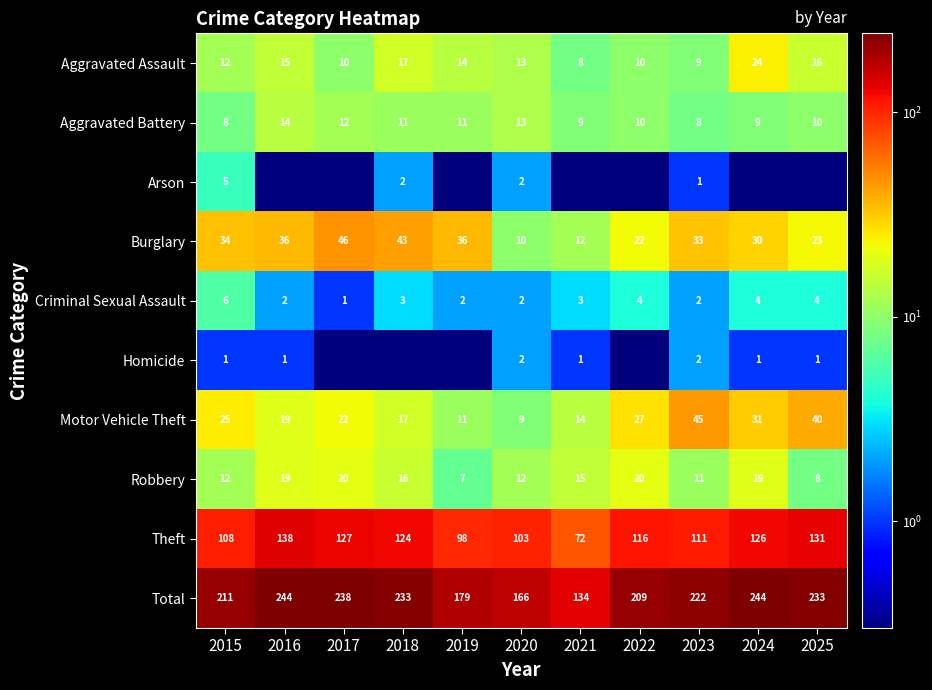

At how many categories does at least one series exceed 169?

9